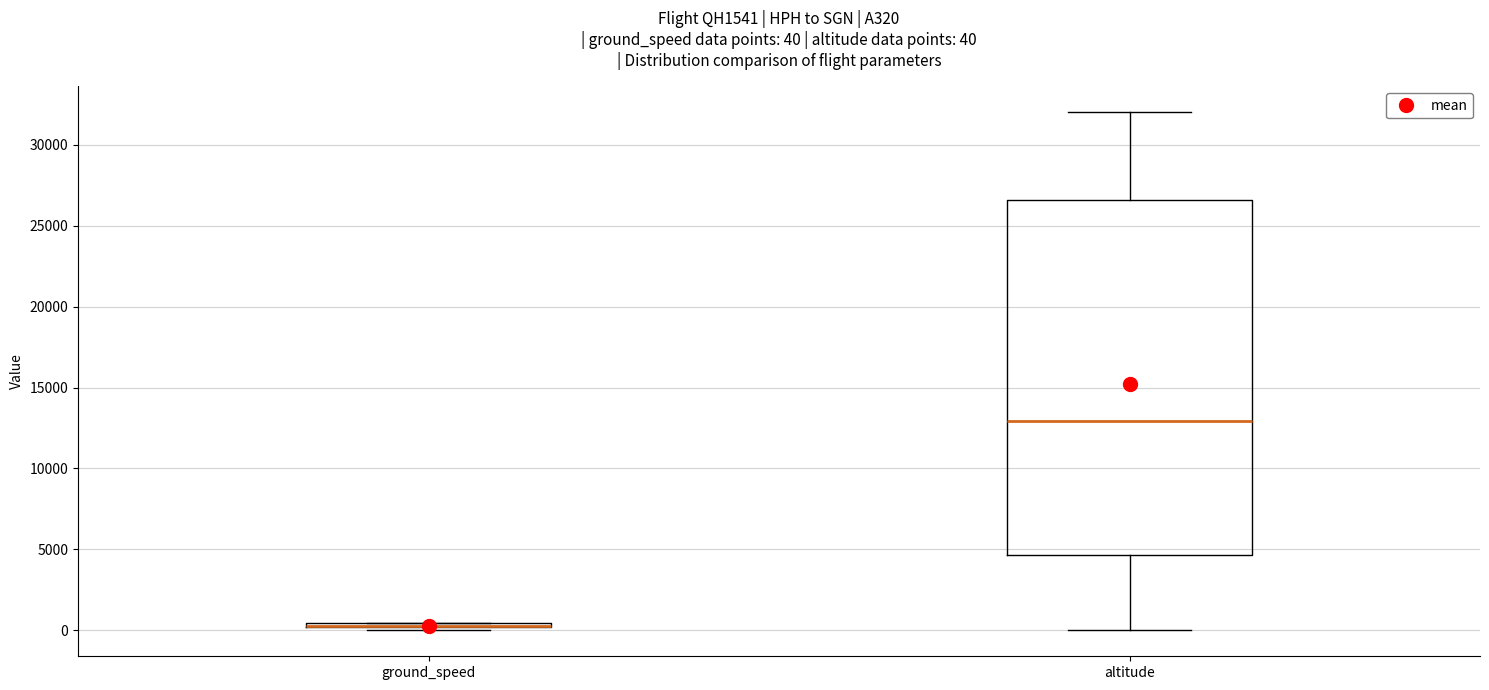

Which box is the tallest, from its lower edge to its upper edge?

altitude